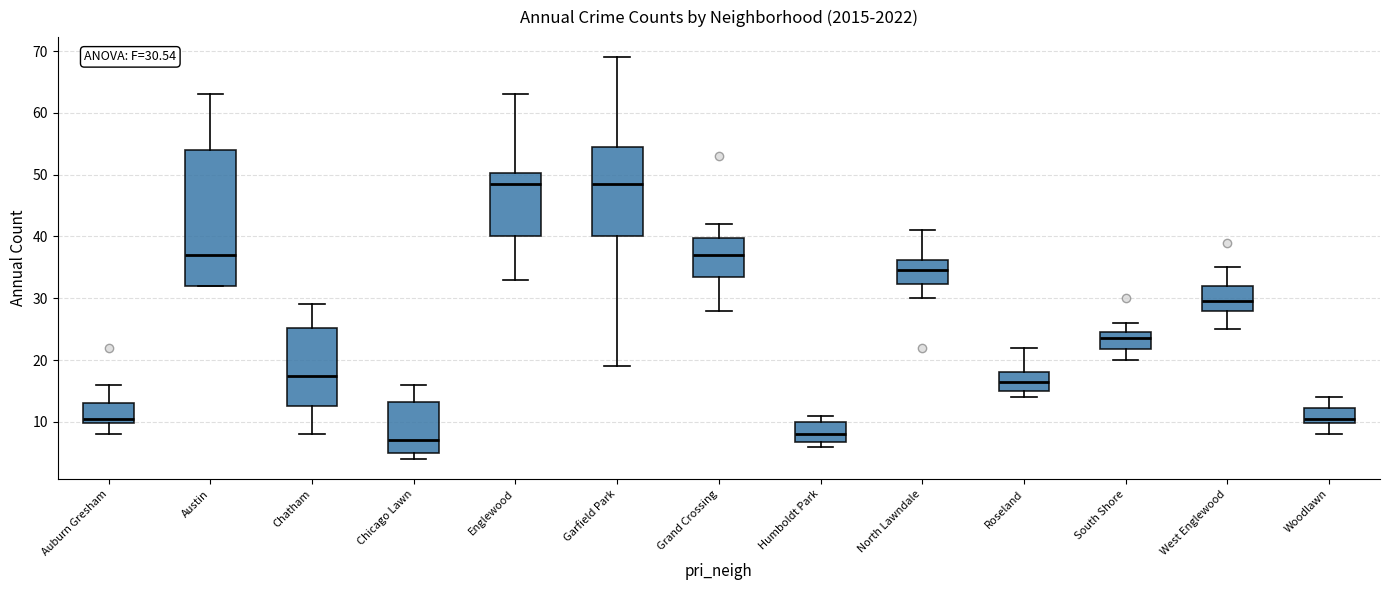

Which box has the lowest median line?

Chicago Lawn